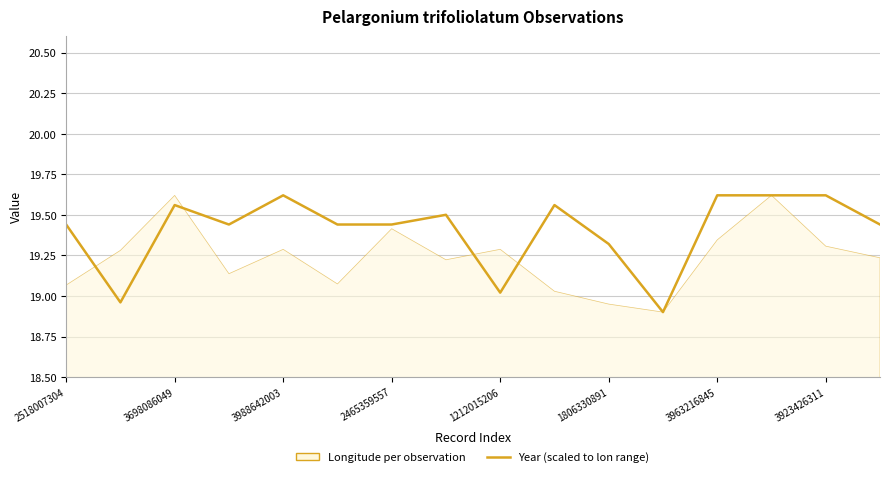

List the labels in order of value, smallest first.

11, 3698086049, 8, 10, 2518007304, 2465359557, 1806330891, 3963216845, 15, 3923426311, 3988642003, 9, 1212015206, 12, 13, 14